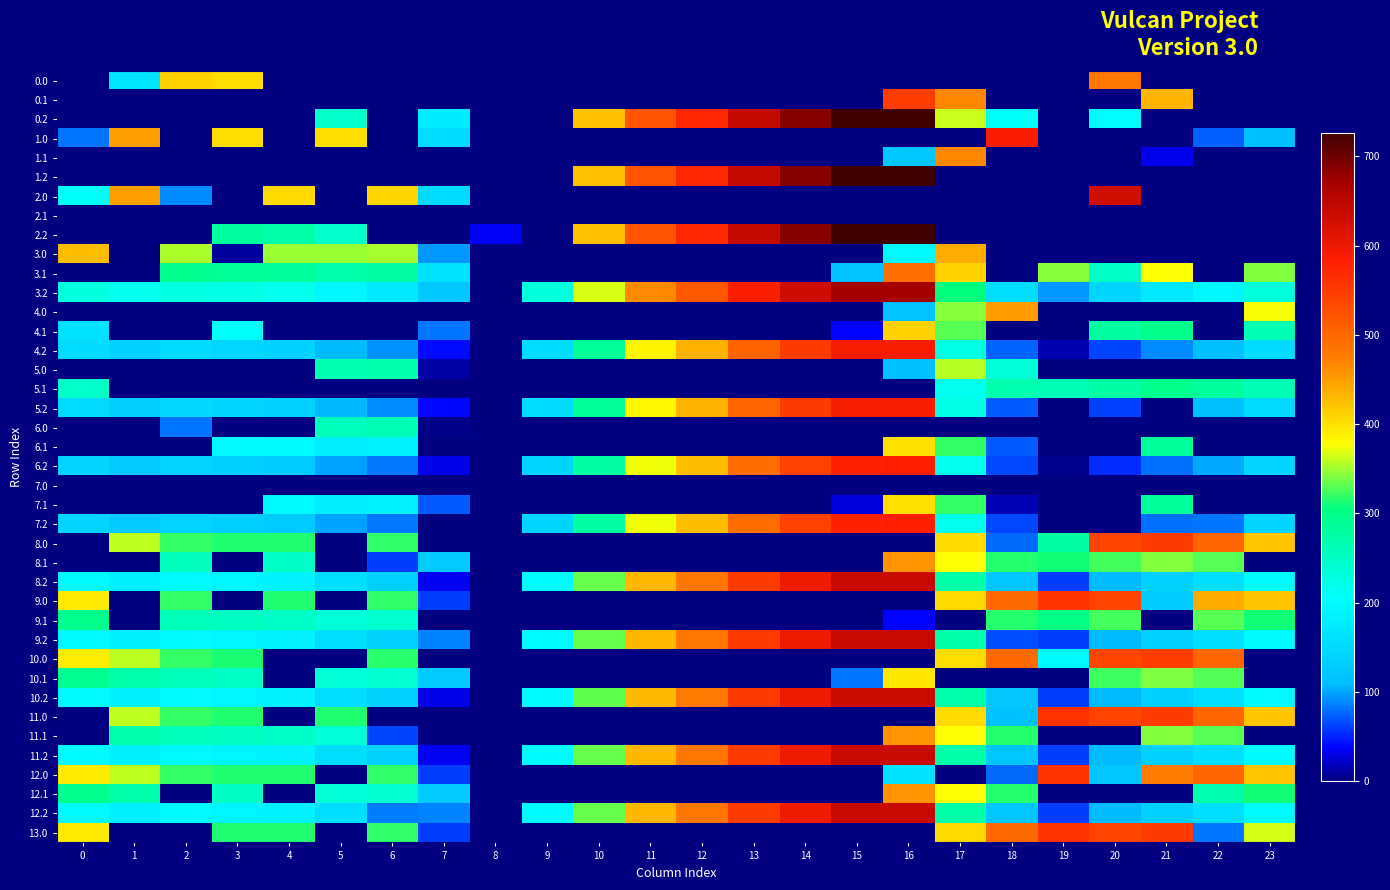

Between 19 and 20, which is larger?

20